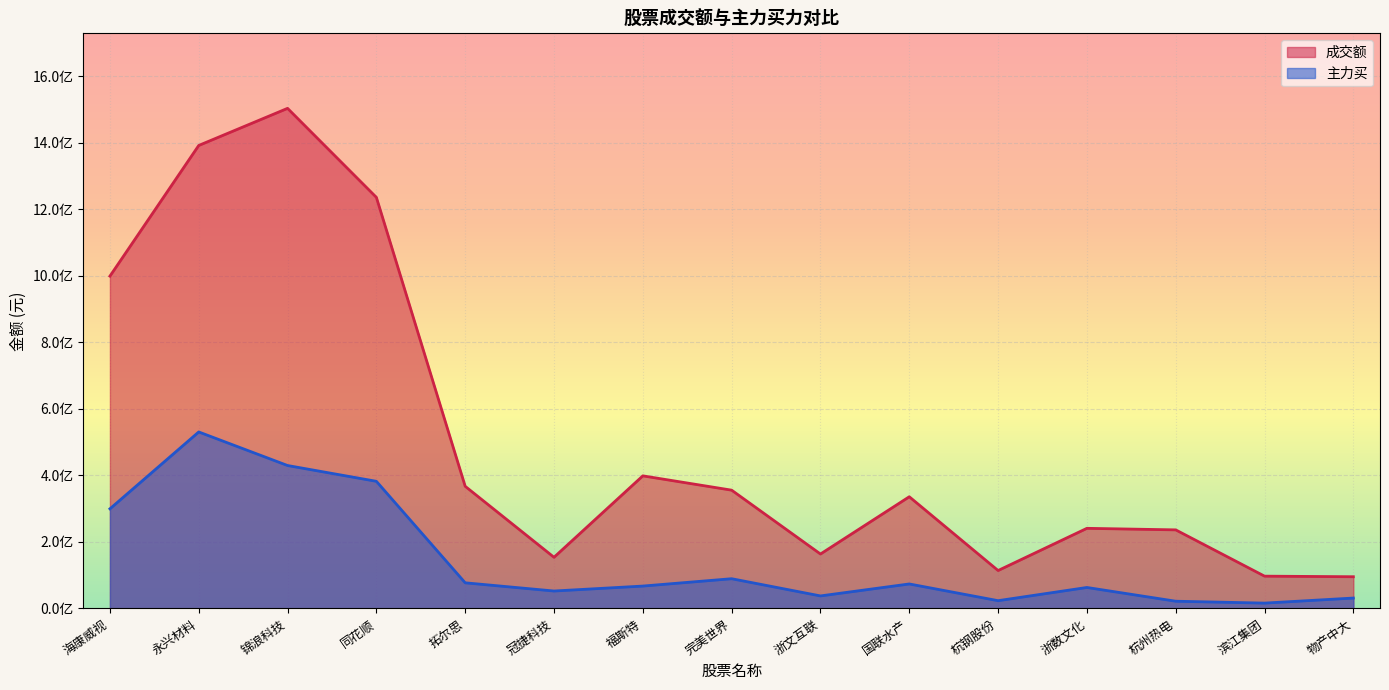

Reading left to right, extract all data points from this chart.

成交额: 海康威视=998882370	永兴材料=1391763583	锦浪科技=1503315538	同花顺=1235727120	拓尔思=367046149	冠捷科技=153648905	福斯特=398461981	完美世界=355451831	浙文互联=163483931	国联水产=335628060	杭钢股份=113859250	浙数文化=240720191	杭州热电=236064183	滨江集团=96932001	物产中大=95187287
主力买: 海康威视=299358147	永兴材料=530437656	锦浪科技=429551557	同花顺=382062892	拓尔思=76917746	冠捷科技=52258965	福斯特=67125185	完美世界=89223943	浙文互联=37504174	国联水产=73471834	杭钢股份=23226412	浙数文化=62912101	杭州热电=21572279	滨江集团=15899963	物产中大=31108906